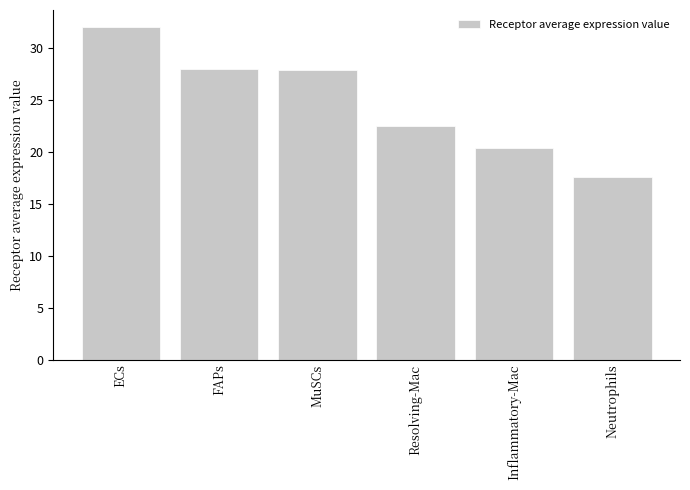

What is the sum of all values?

148.1